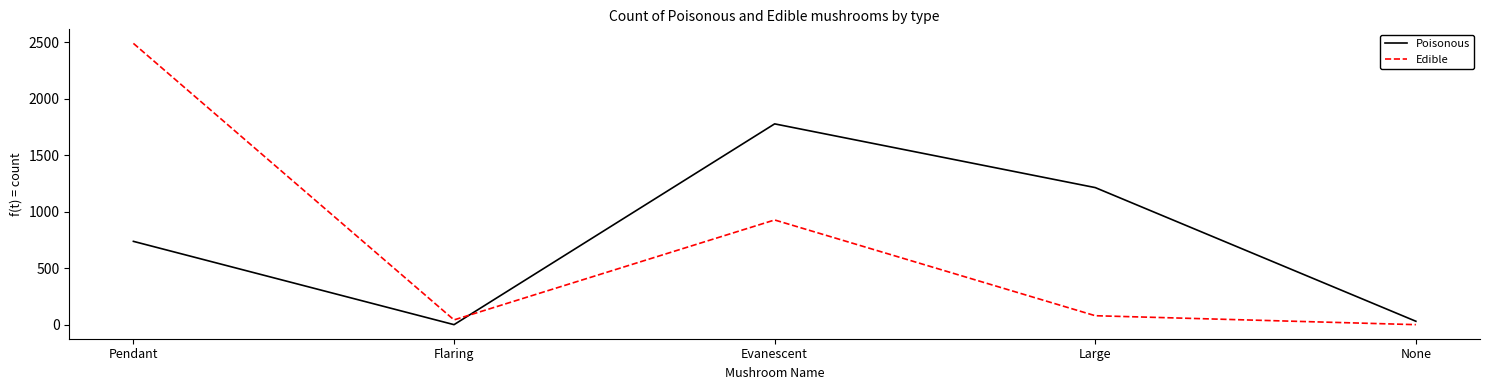

Reading left to right, list all the values displayed in this chart.

Poisonous: Pendant=739	Flaring=3	Evanescent=1777	Large=1214	None=33
Edible: Pendant=2488	Flaring=45	Evanescent=928	Large=82	None=3